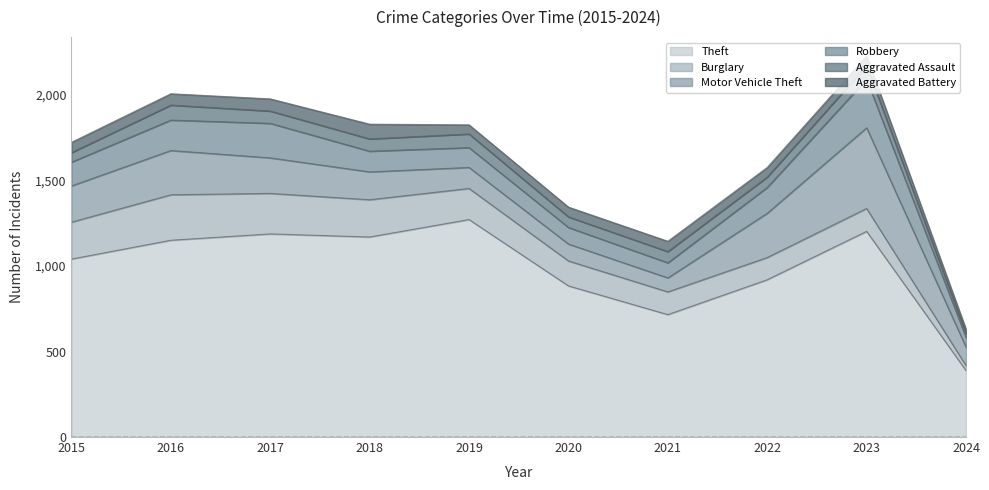

How many data points in Robbery are above 139?

4